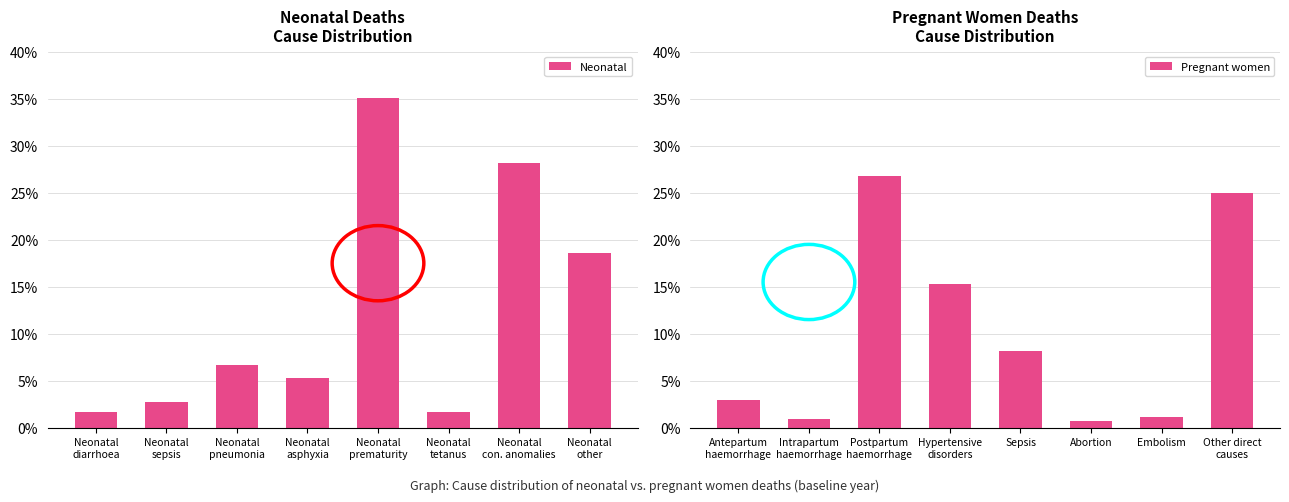

How many bars are there in total?

16